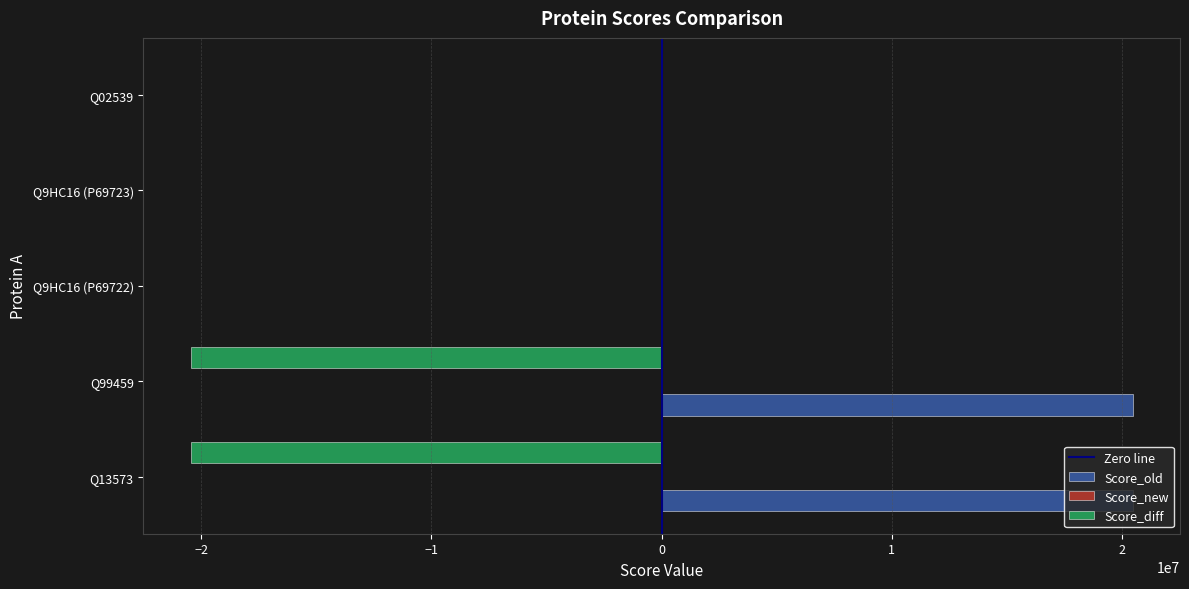

Is the value of Score_old at Q13573 greater than the value of Score_diff at Q02539?

Yes